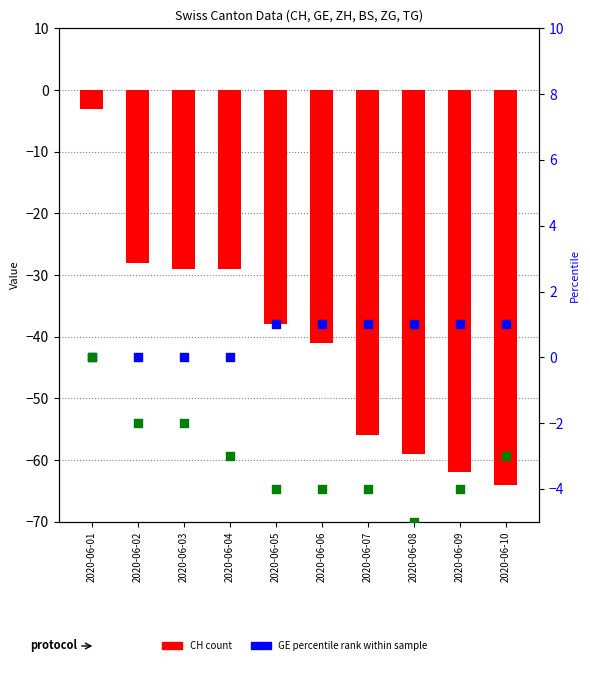

At how many categories does at least one series exceed 0?

6